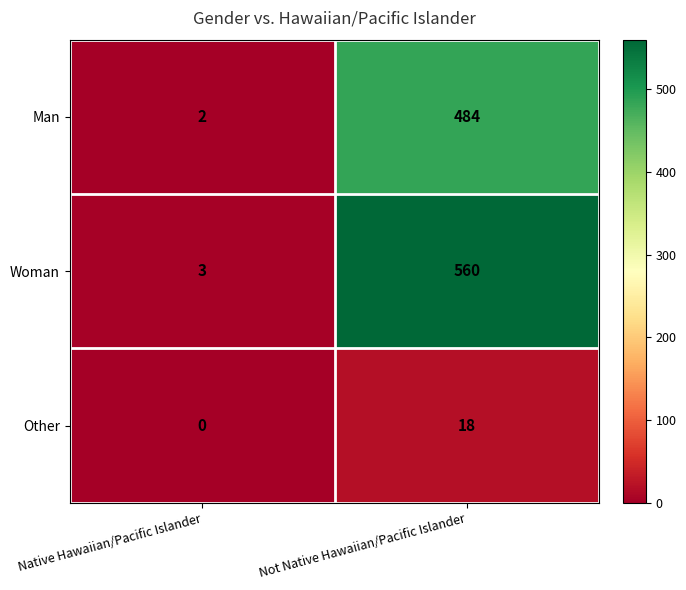

Which series has the largest total across all categories?

Woman